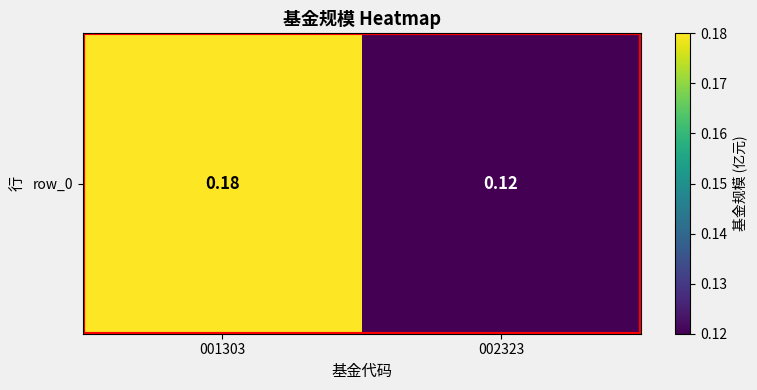

Between 002323 and 001303, which is larger?

001303